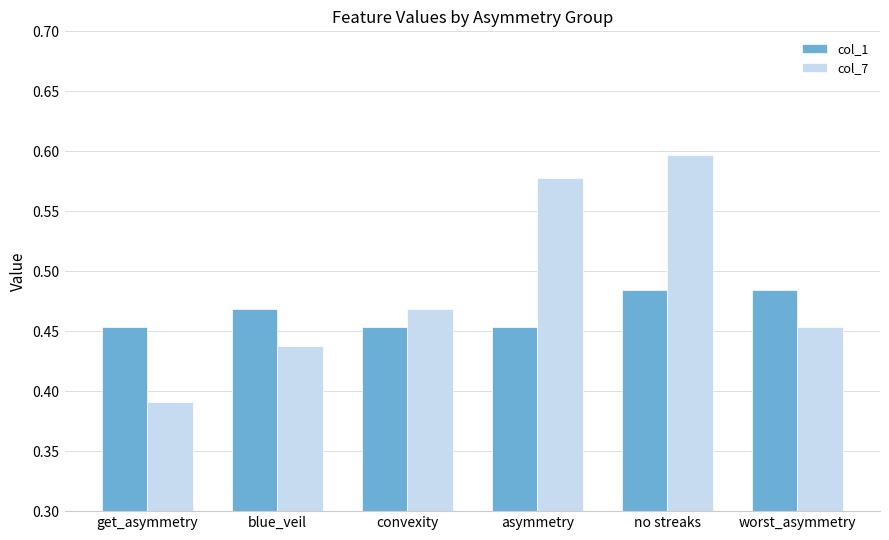

What is the sum of all col_7 values?

2.9